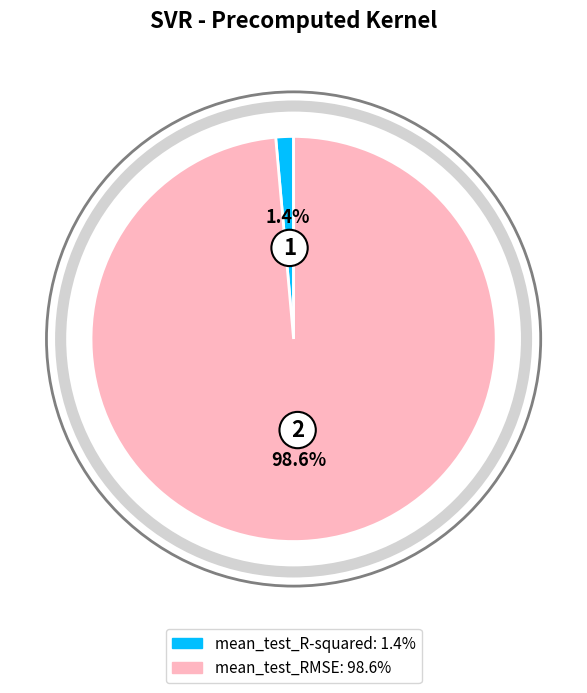

What percentage is the mean_test_RMSE slice, to the nearest percent?

99%